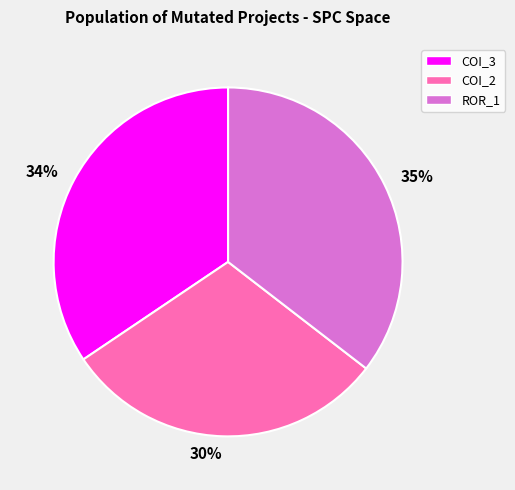

The COI_2 slice represents 18% of the pie. True or false?

False